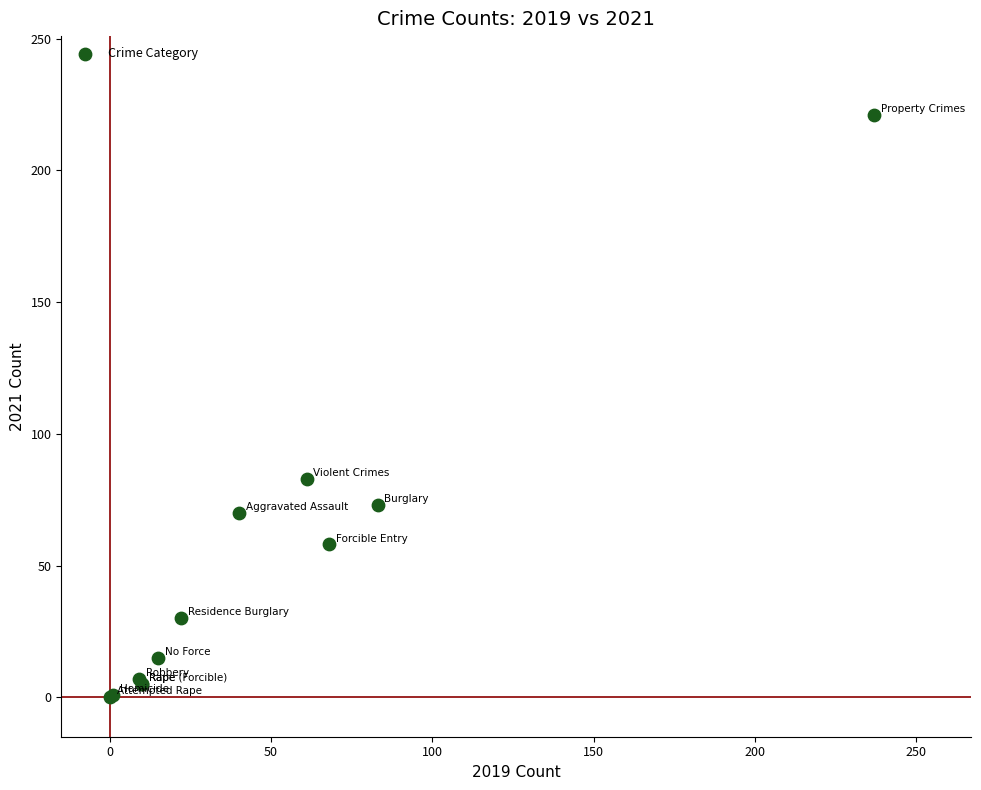

What Y value in the scatter plot is closest to 110?

83